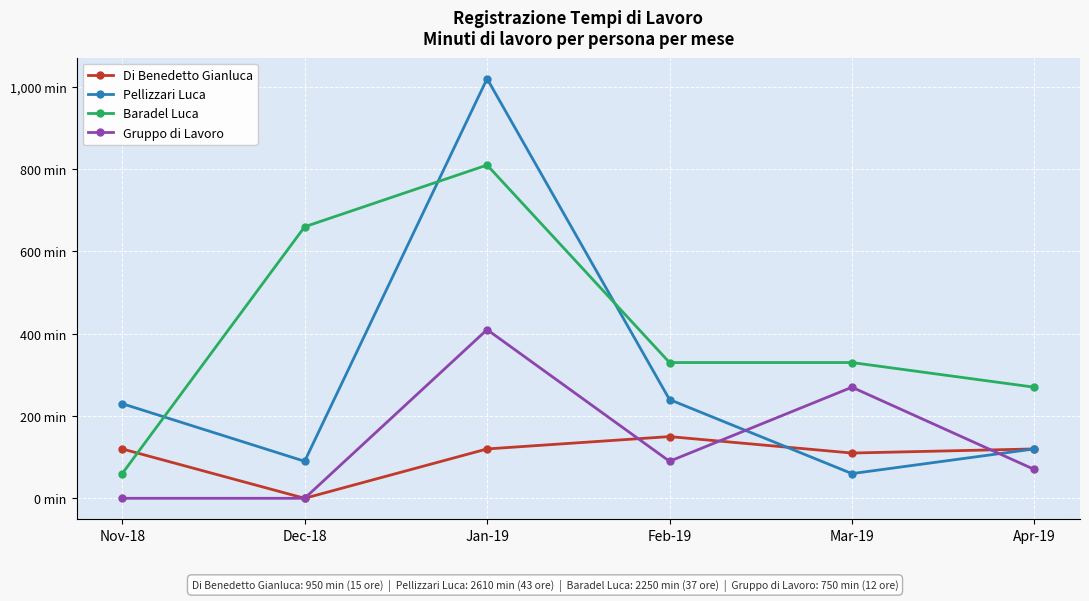

What is the label of the 3rd point from the left?

Jan-19